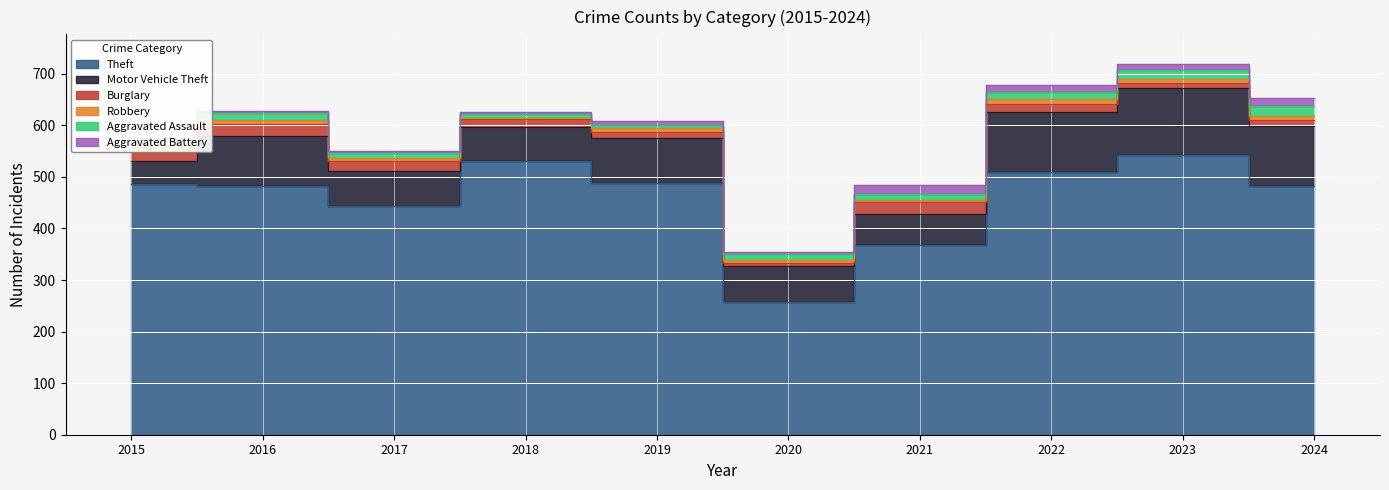

How many data points in Robbery are less than 7?

5